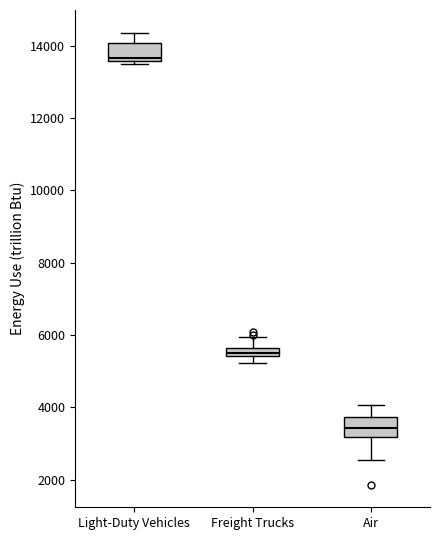

Where is the upper edge of the box for Freight Trucks on the y-axis? The values are not printed on the chart, so give them approximately, as read against the axis.

5600